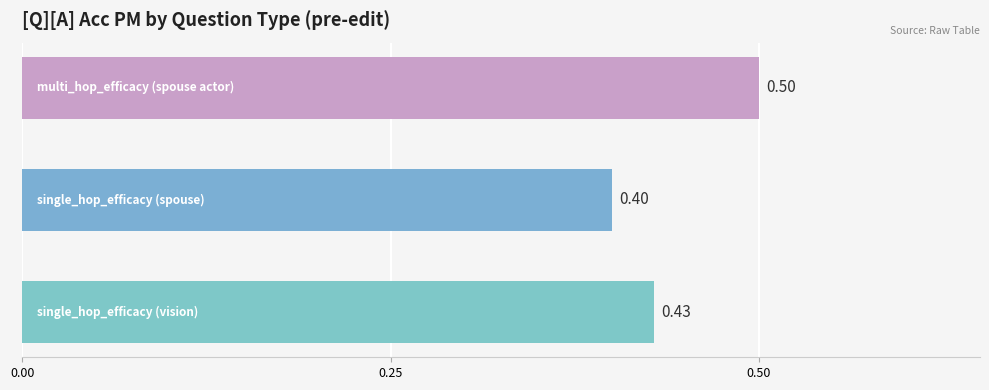

What is the sum of all values?

1.3